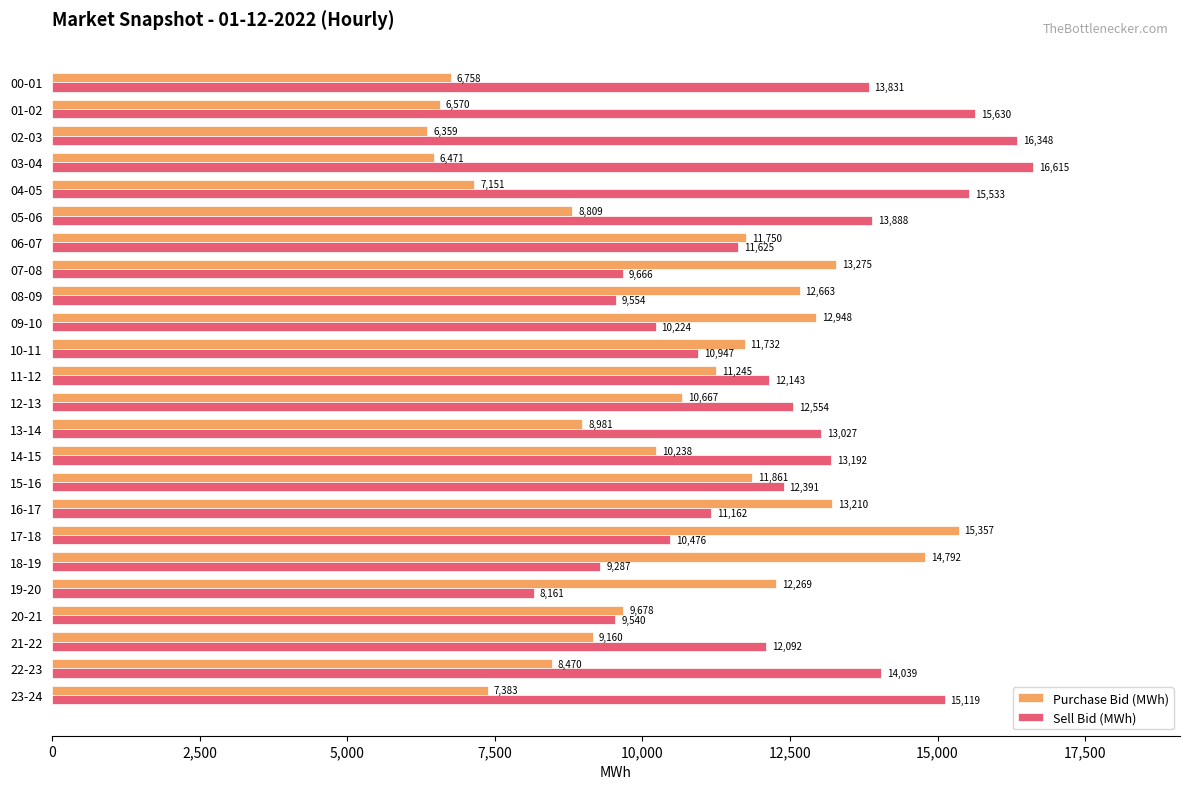

At how many categories does at least one series exceed 12618?

16